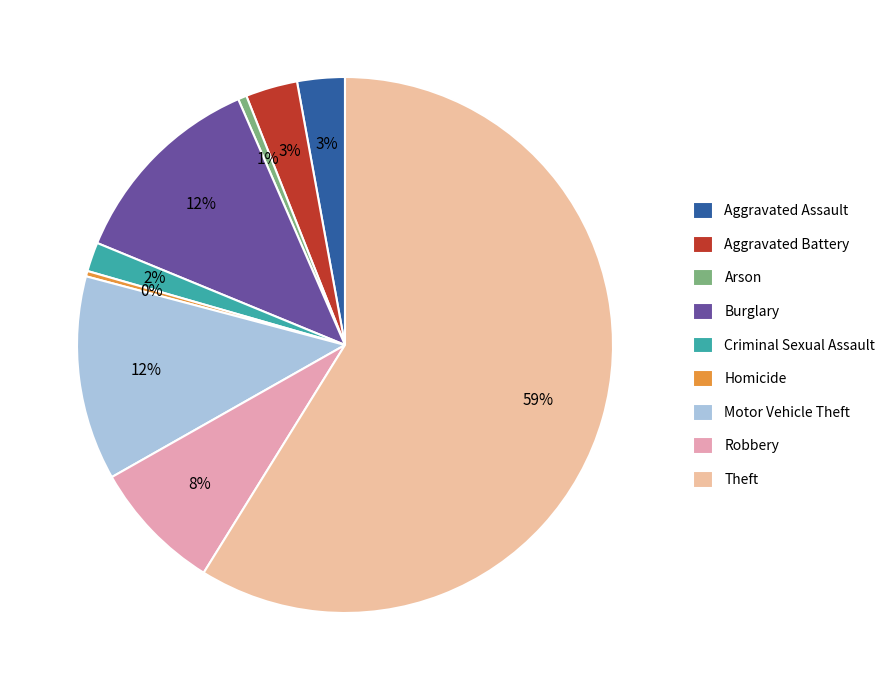

Which category has the biggest portion of the pie?

Theft